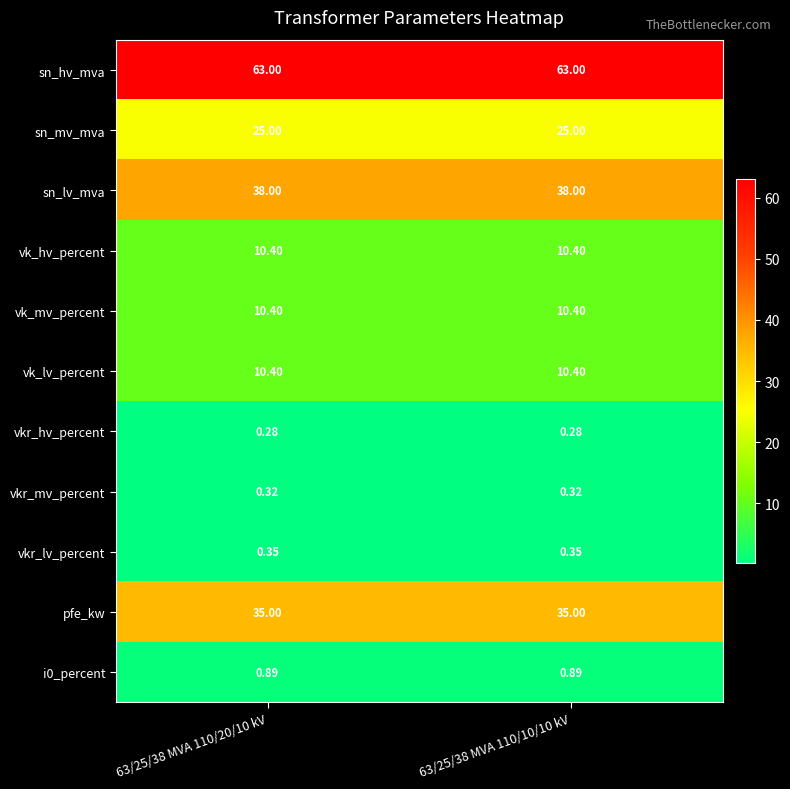

Which series has the largest total across all categories?

sn_hv_mva